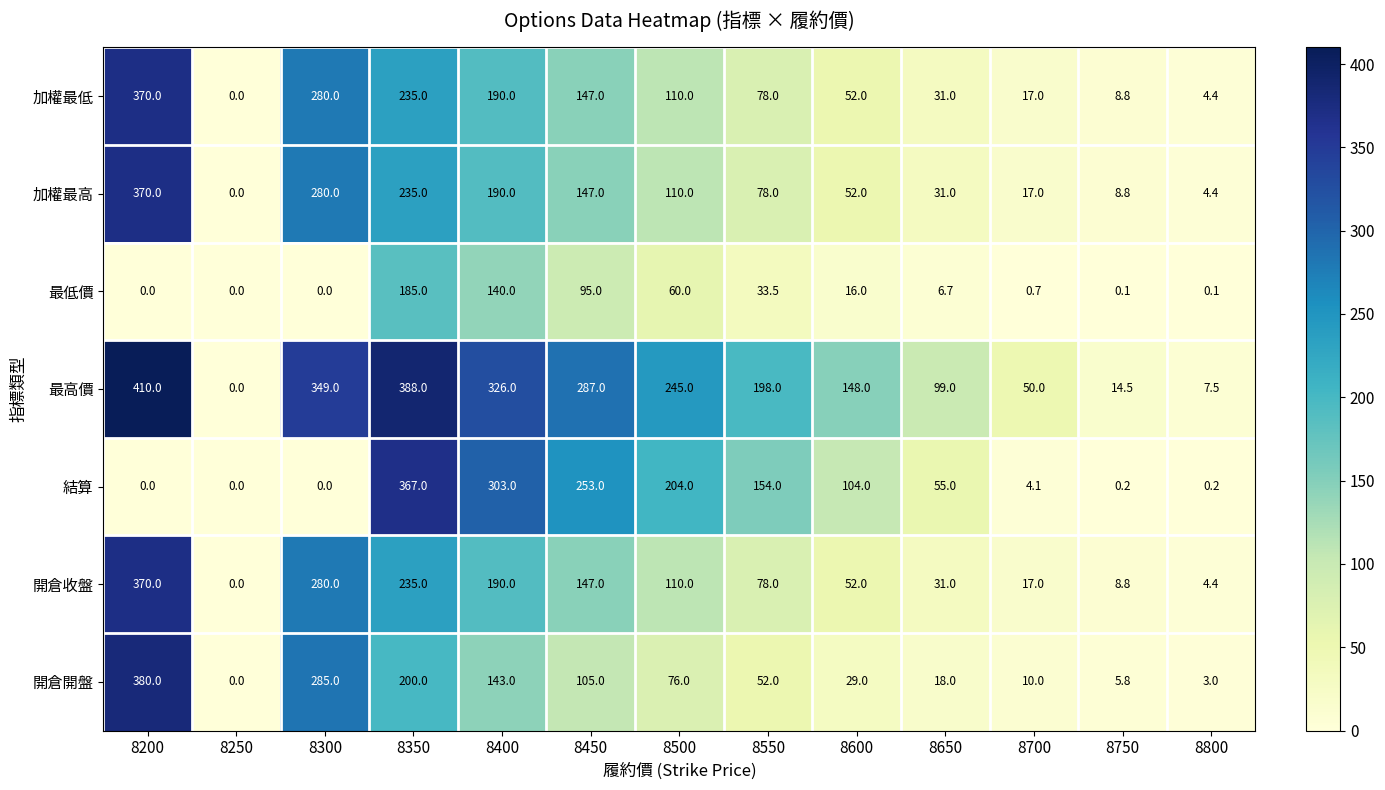

How many distinct data groups are displayed?

7